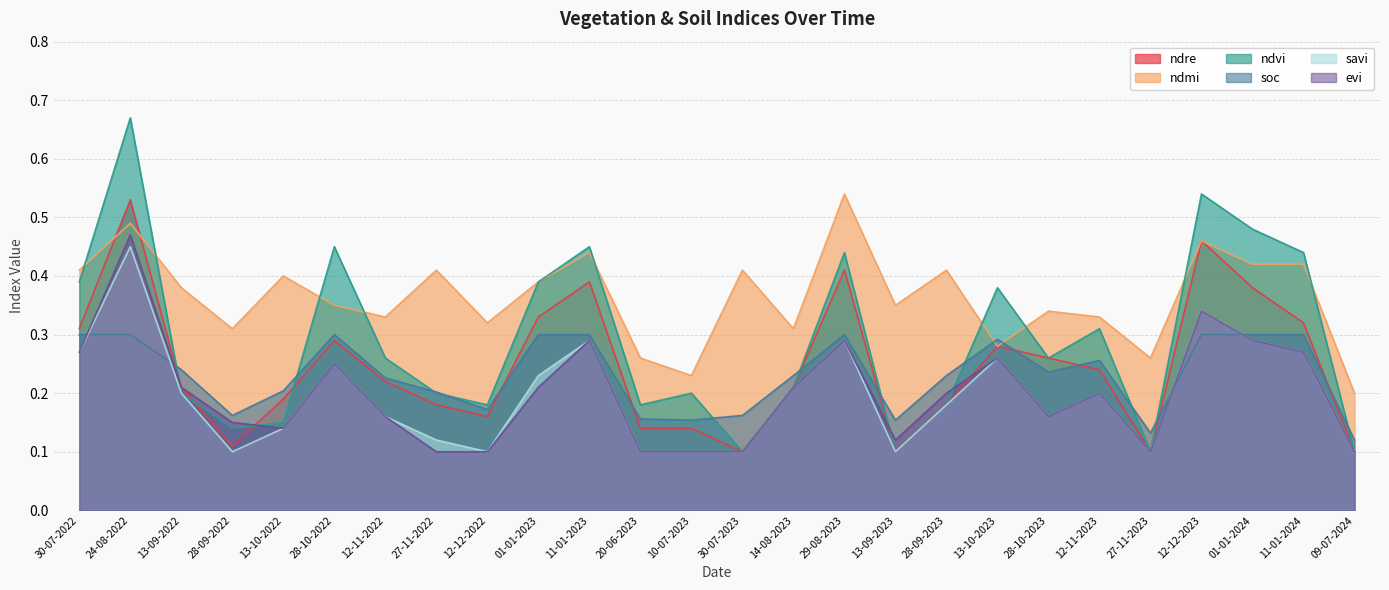

Between 28-10-2022 and 14-08-2023, which is larger?

28-10-2022